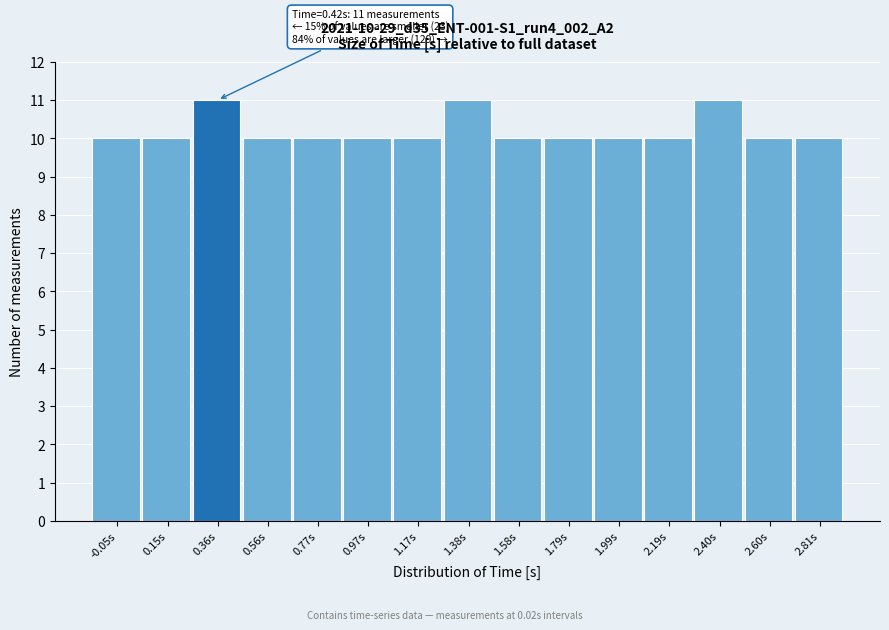

Reading left to right, extract all data points from this chart.

10	10	11	10	10	10	10	11	10	10	10	10	11	10	10